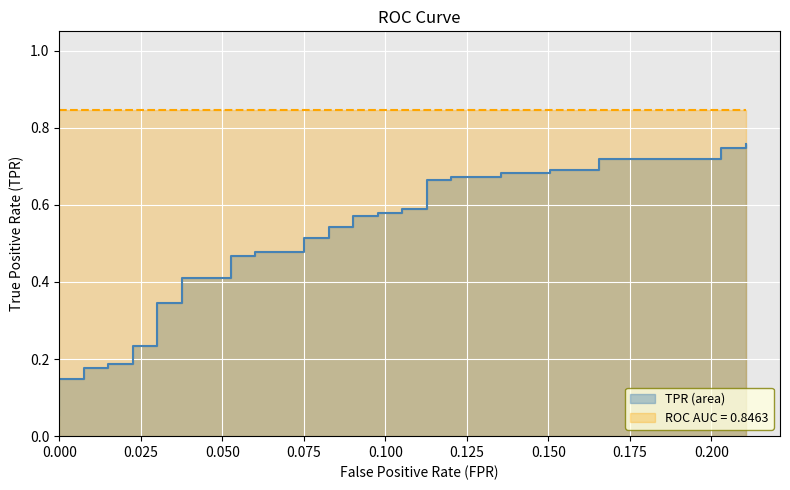

What is the difference between the maximum and minimum values?

0.7